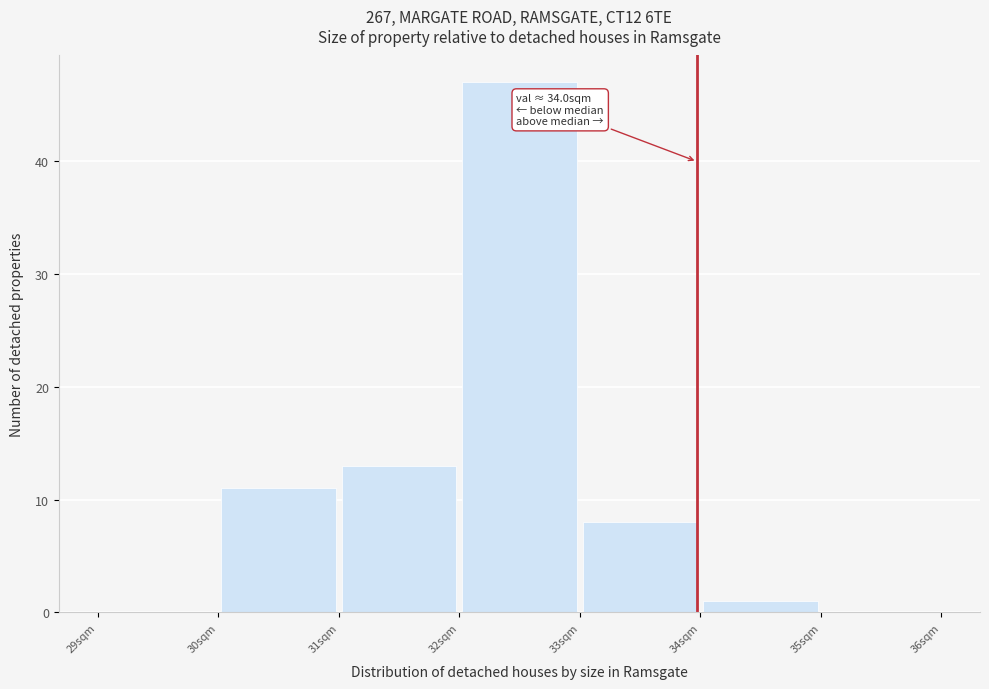

Which range on the x-axis has the tallest bar?

32 to 33